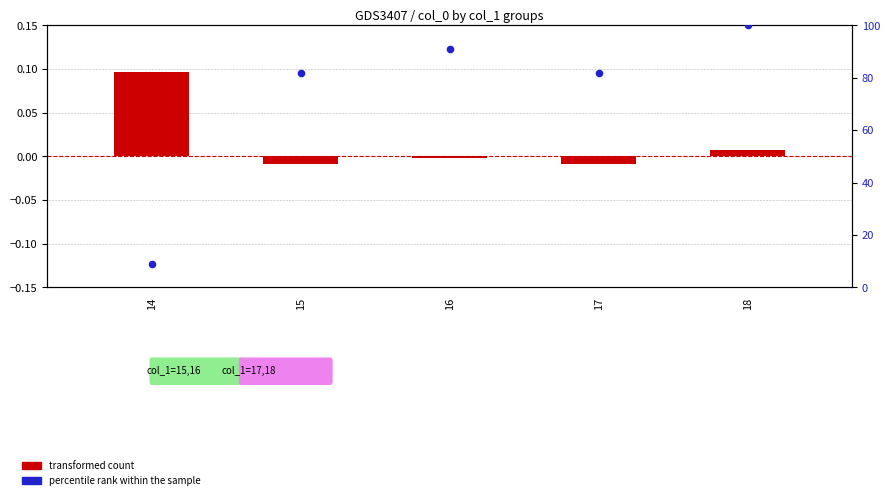

Which series has the largest Y range (max minus min)?

percentile rank within the sample